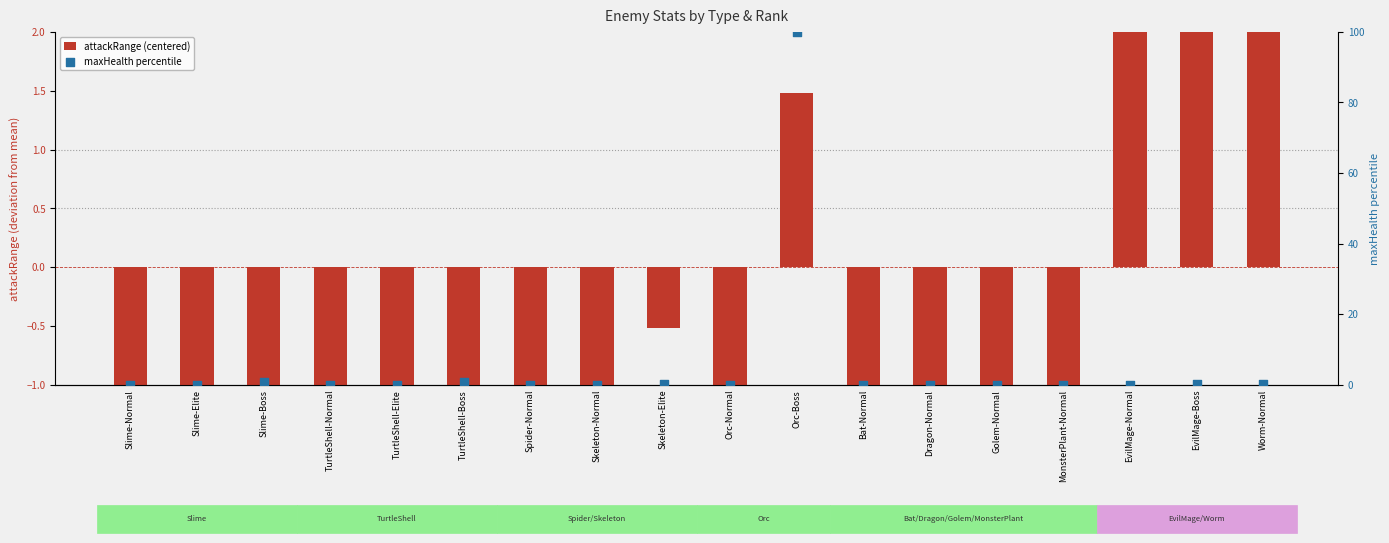

Which series has the widest spread of Y values?

maxHealth percentile